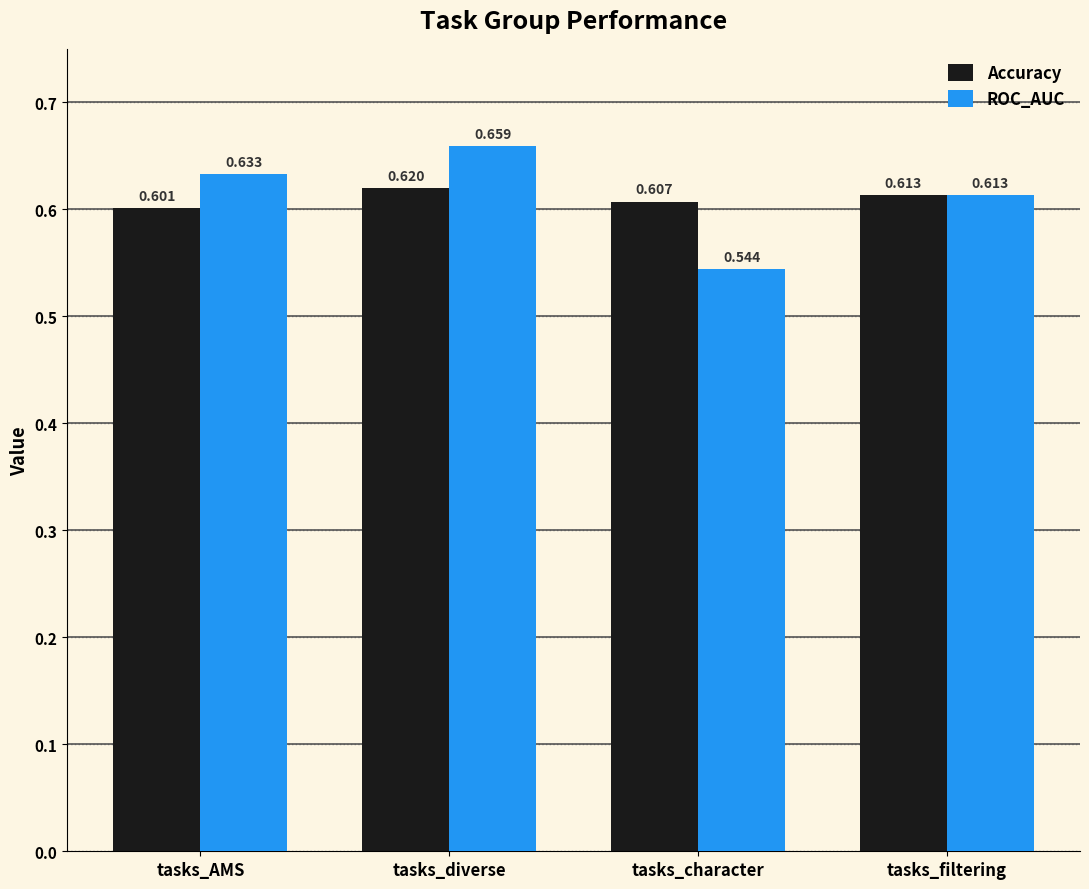

Which category has the highest value across all series?

tasks_diverse